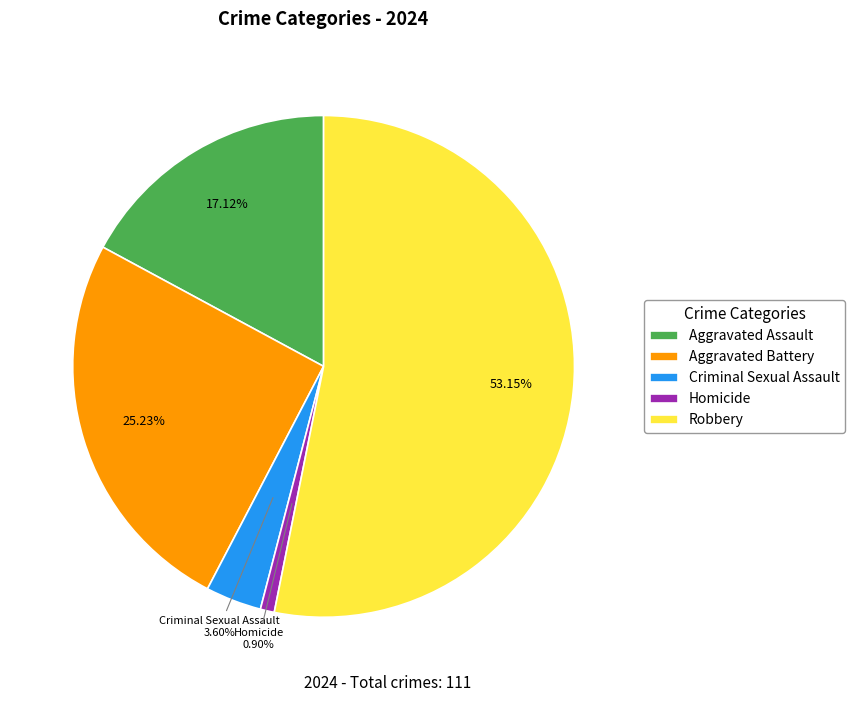

How many slices are in this pie chart?

5